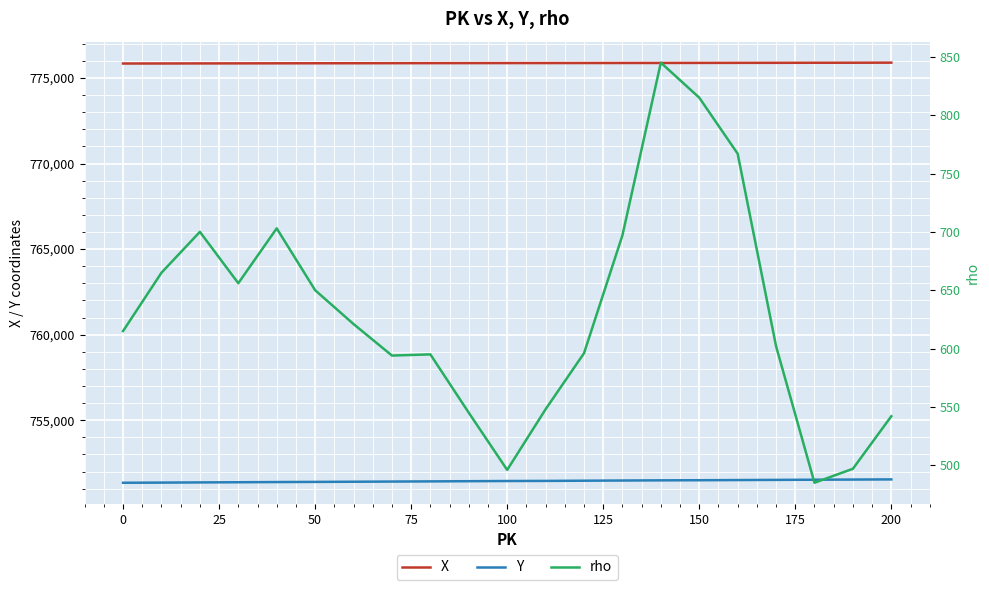

What is the maximum value for X?

775895